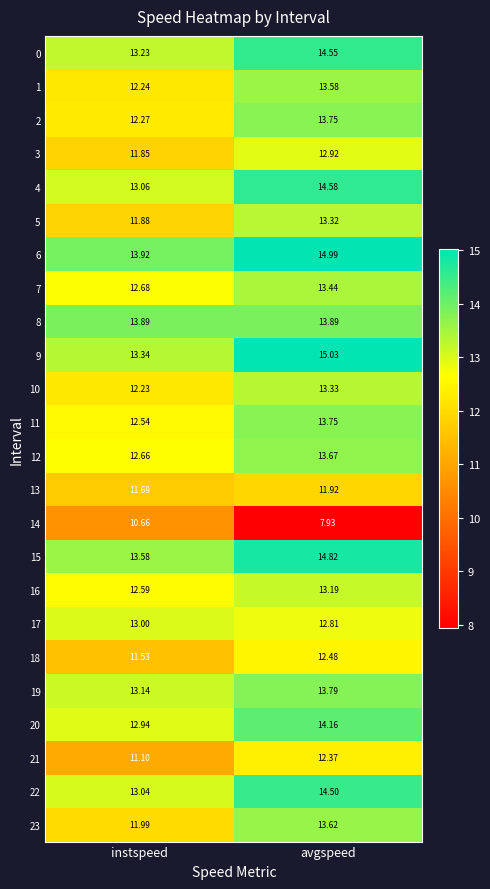

What is the maximum value shown in the chart?

15.0